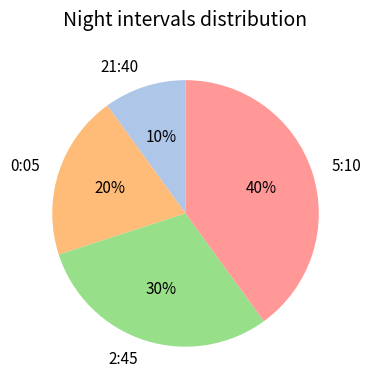

Between 5:10 and 2:45, which is larger?

5:10